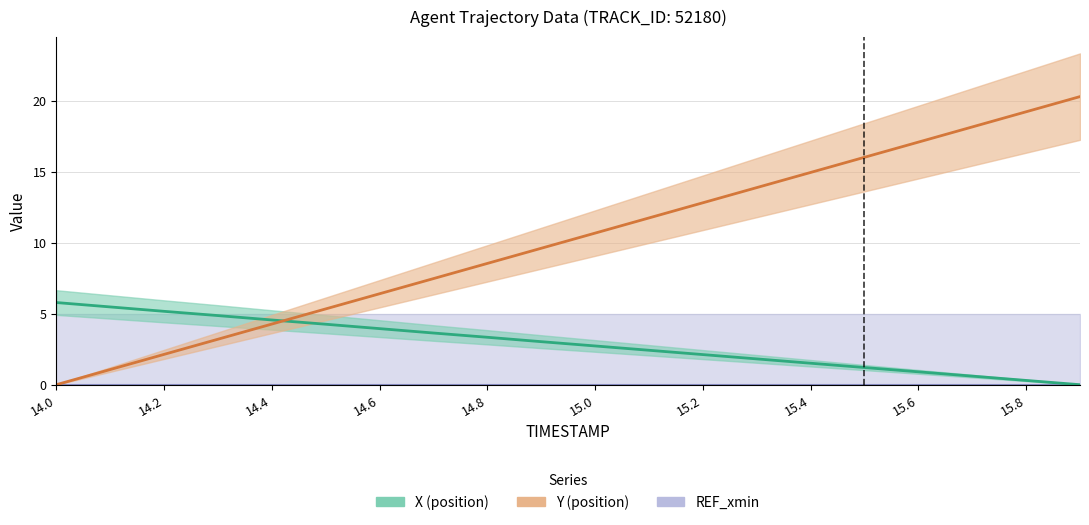

How many data points in X are less than 3?

10